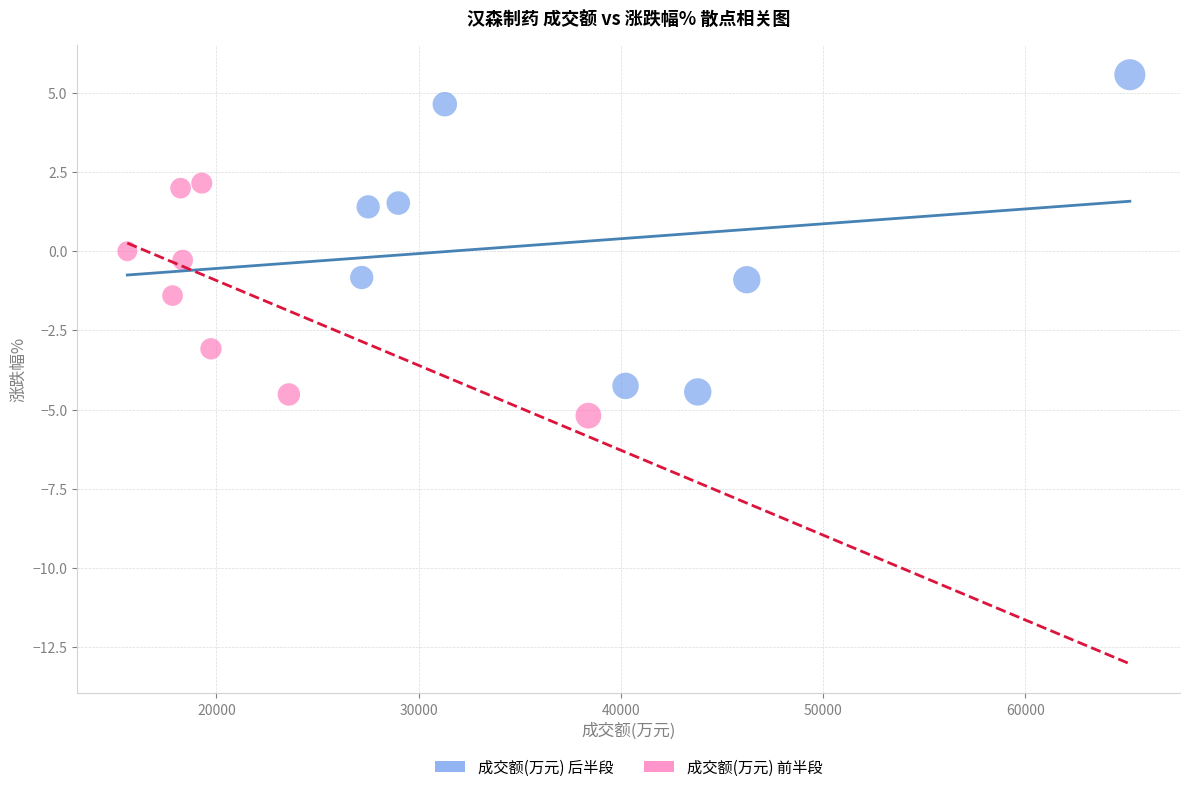

Which series has the largest Y range (max minus min)?

成交额(万元) 后半段